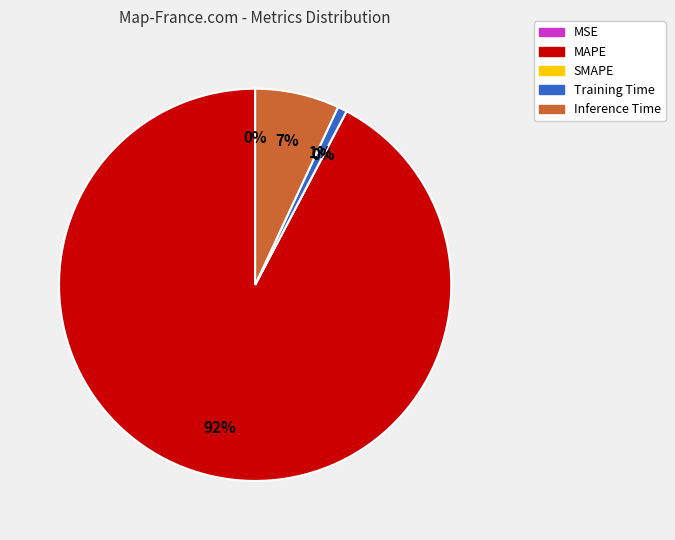

What is the change in value from SMAPE to Inference Time?

+1.0